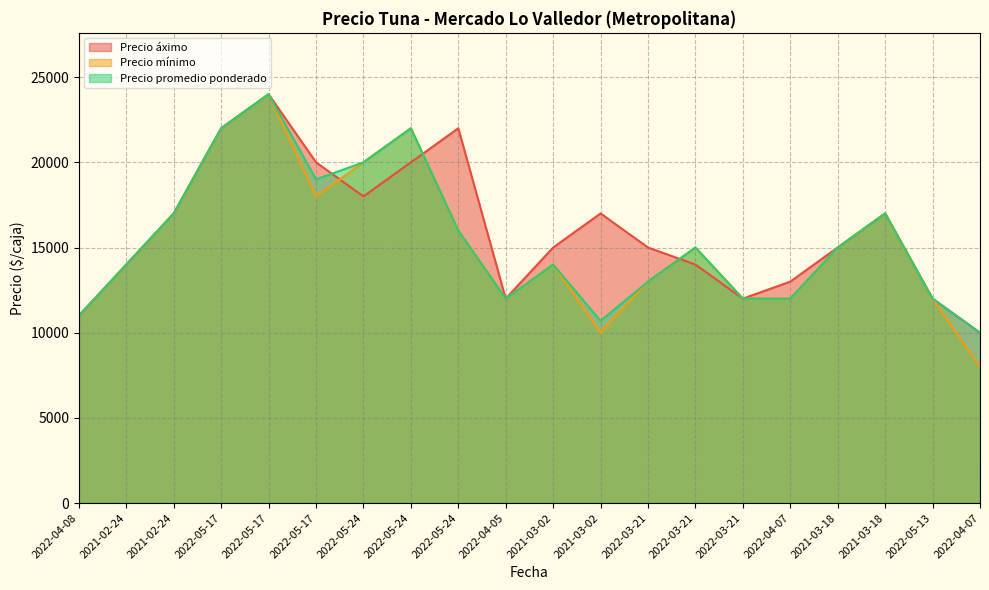

How many interior local peaks does the Precio áximo series have?

4